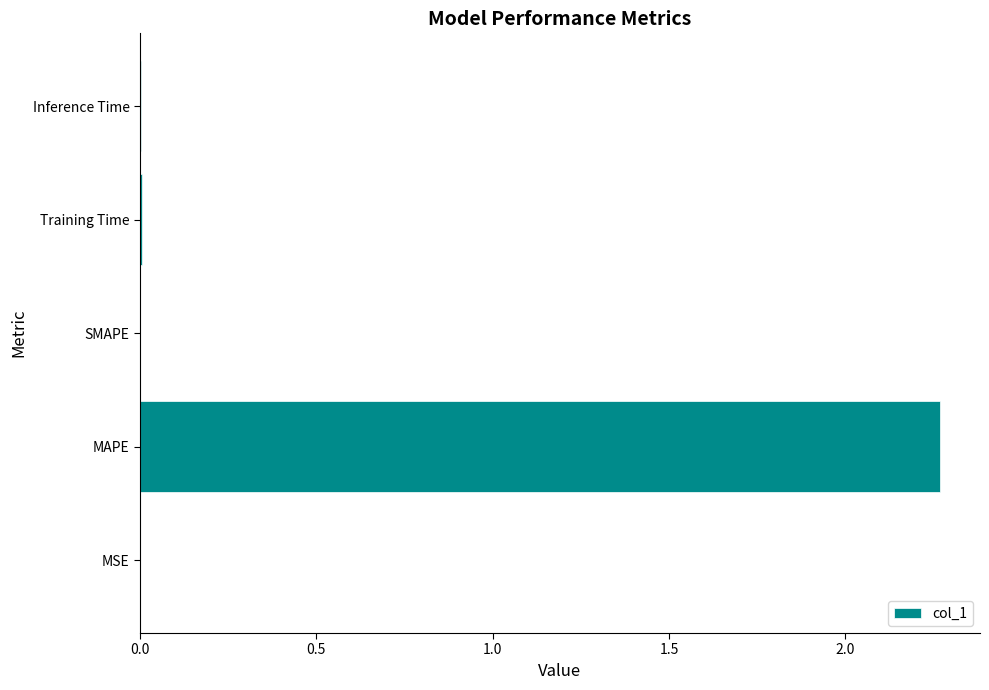

Which has a higher value, MAPE or Training Time?

MAPE